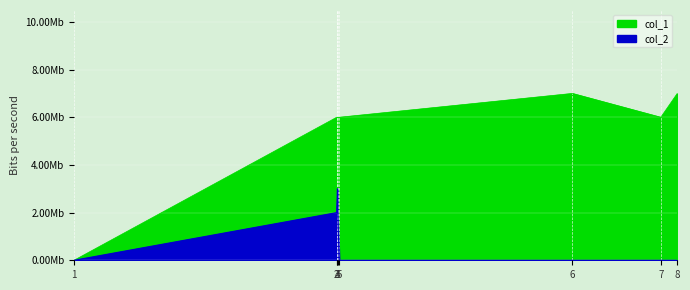

The col_2 series shows 5 at 3. True or false?

False